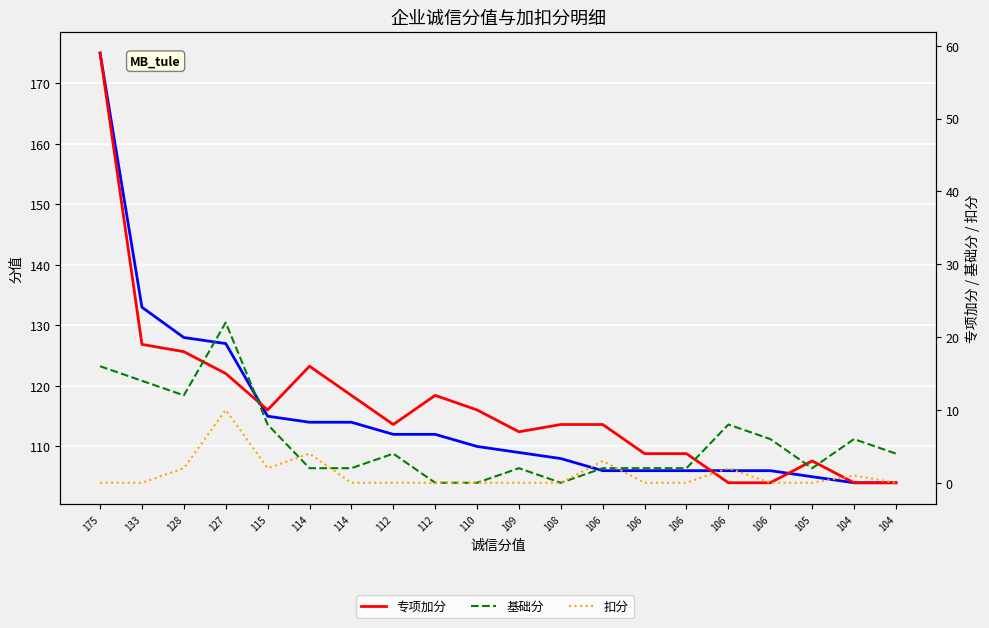

Between 110 and 105, which series saw the biggest shift?

专项加分